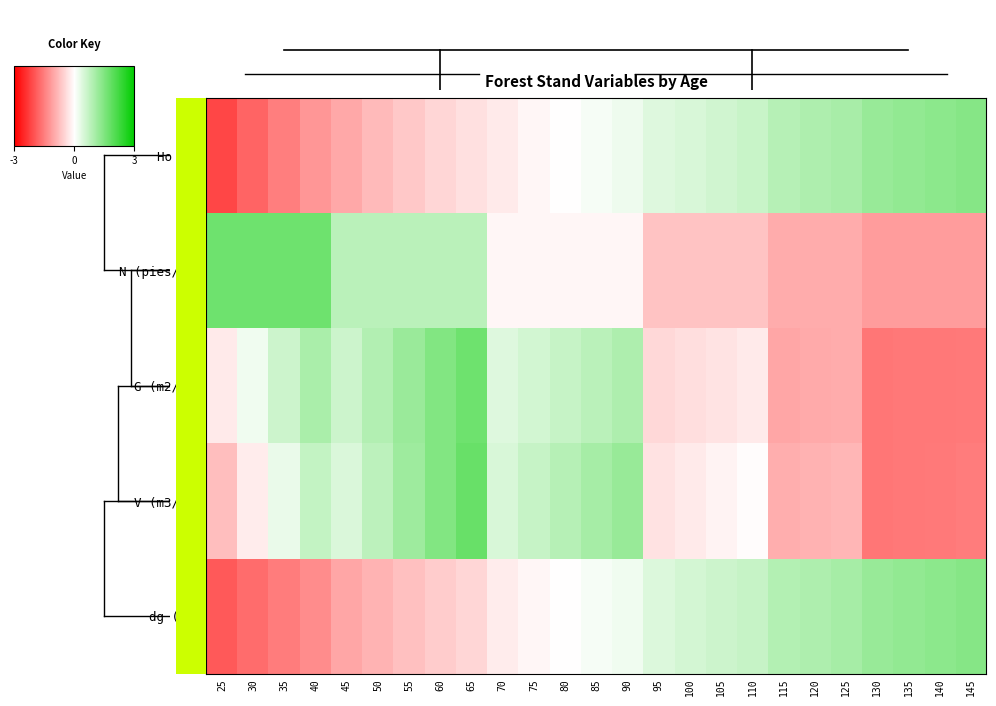

What is the spread (max minus min) of values at 130?

2.8